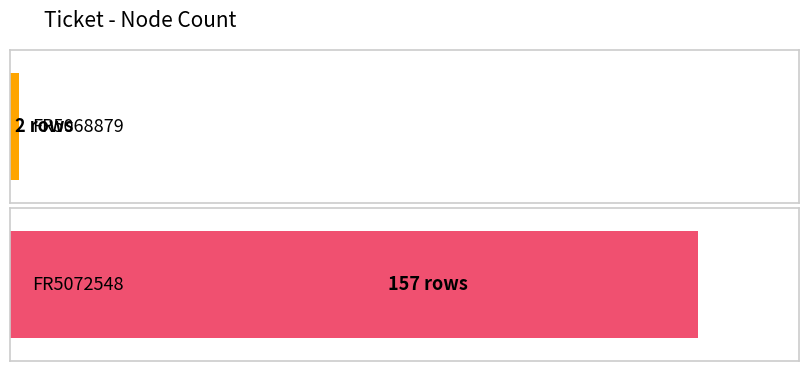

What is the maximum value shown in the chart?

157